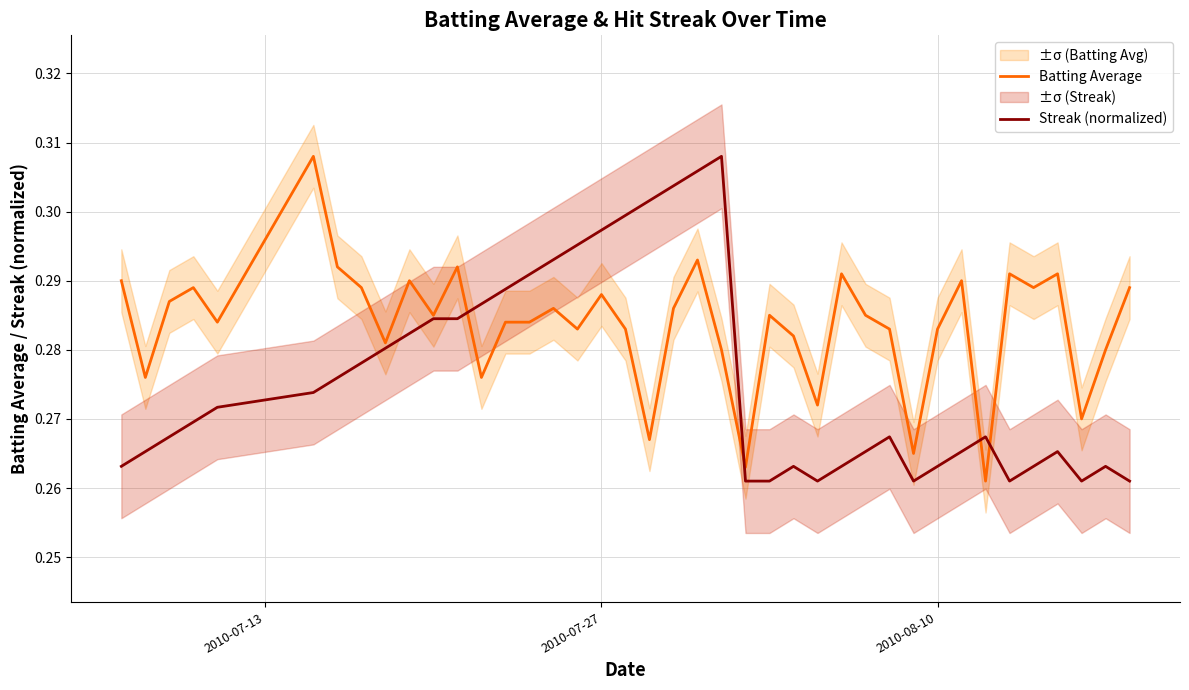

Which series has the widest spread of values?

Batting Average